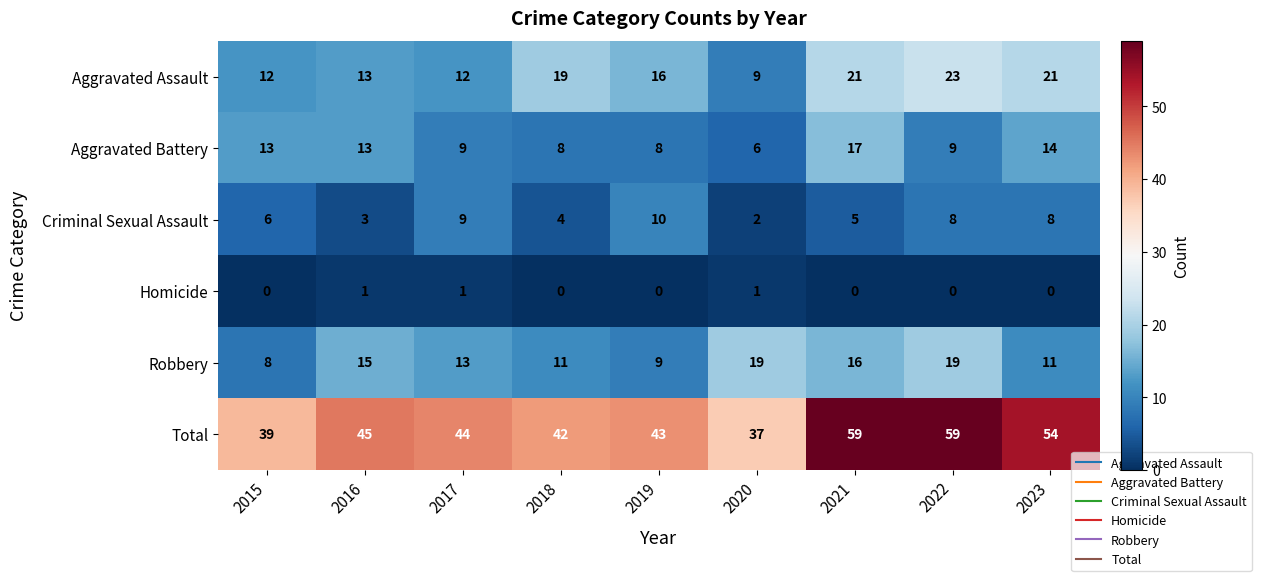

What is the average value of the Aggravated Battery series?

11